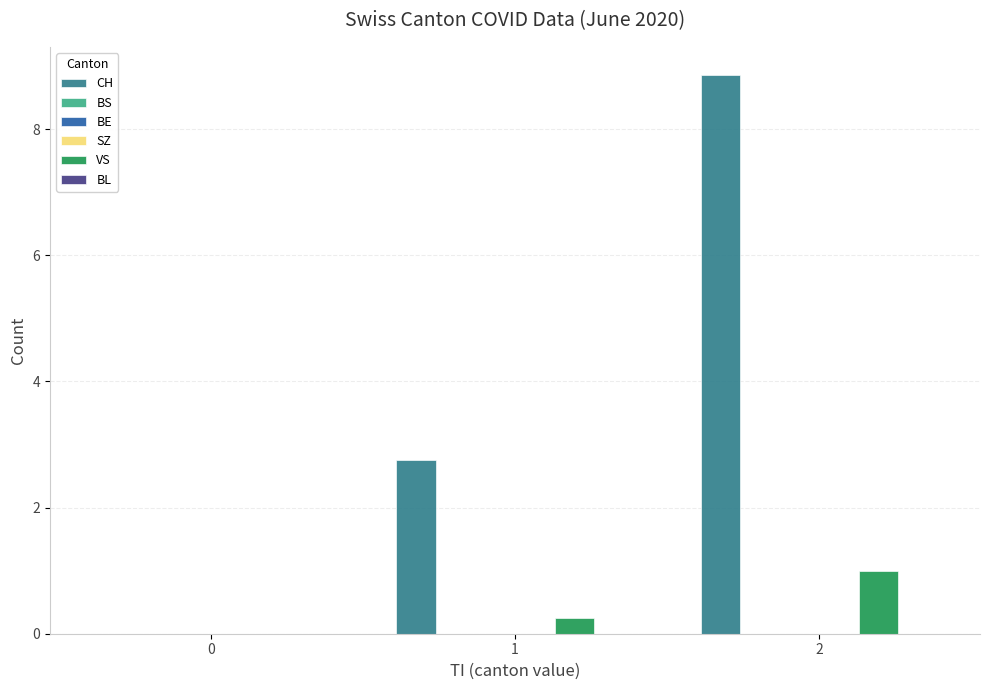

What is the difference between the VS values at 0 and 1?

0.2